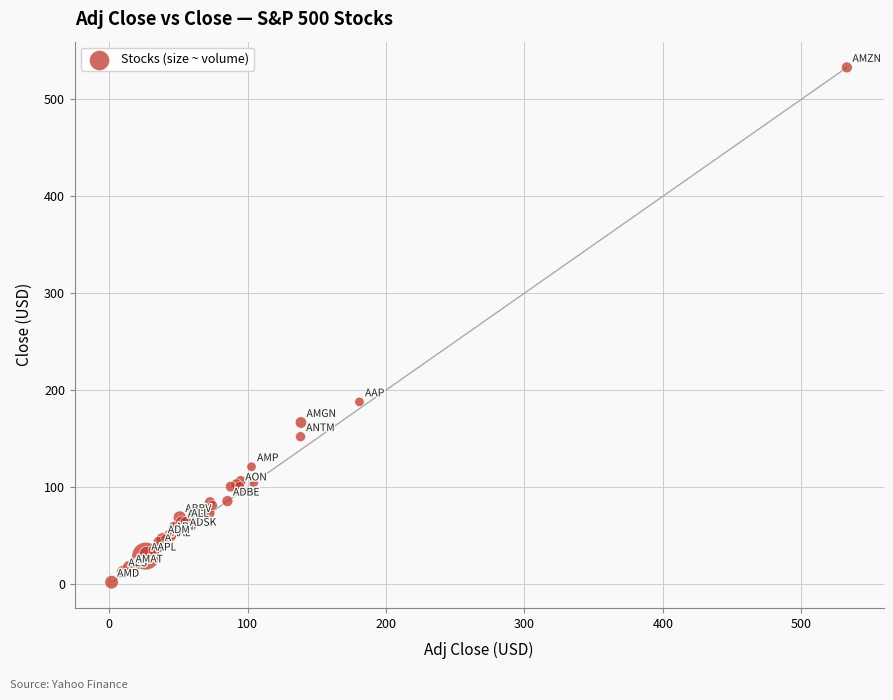

What Y value in the scatter plot is closest to 267?

187.8